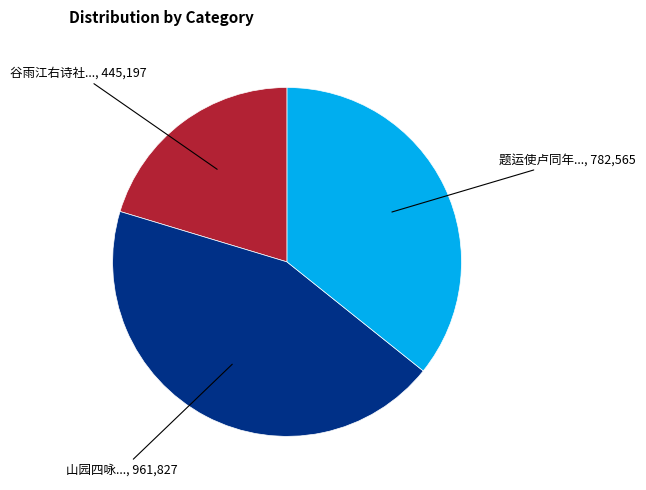

Is there any slice that represents more than half of the pie?

No